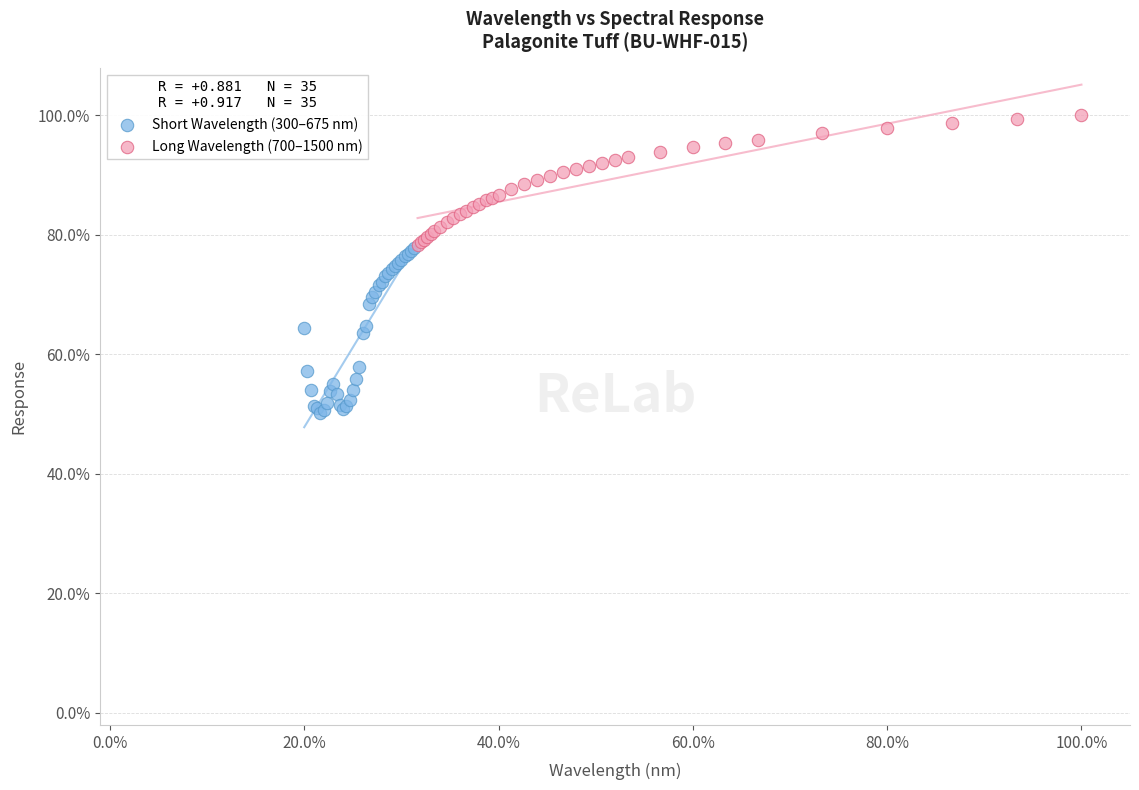

Which series has the largest Y range (max minus min)?

Short Wavelength (300–675 nm)